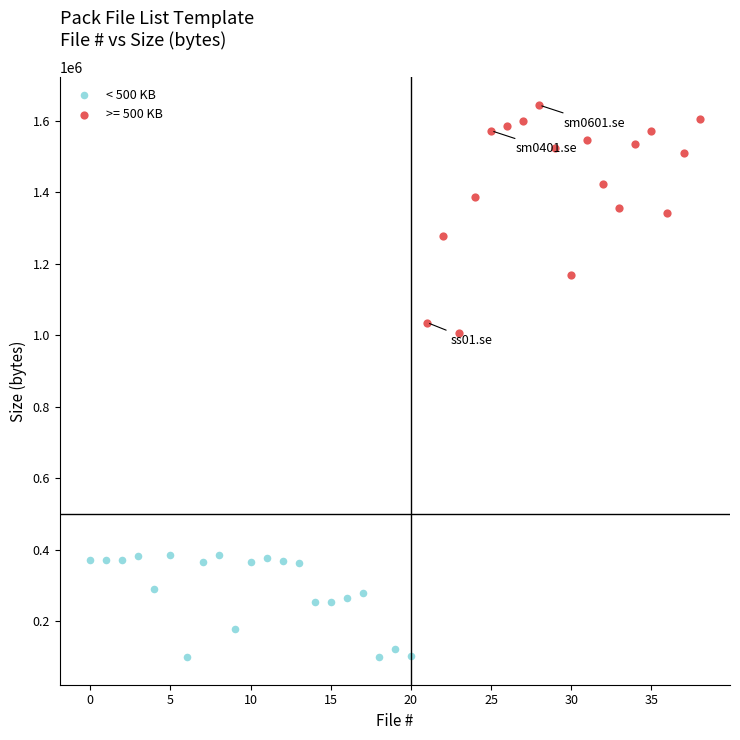

Which series contains the lowest Y value?

< 500 KB